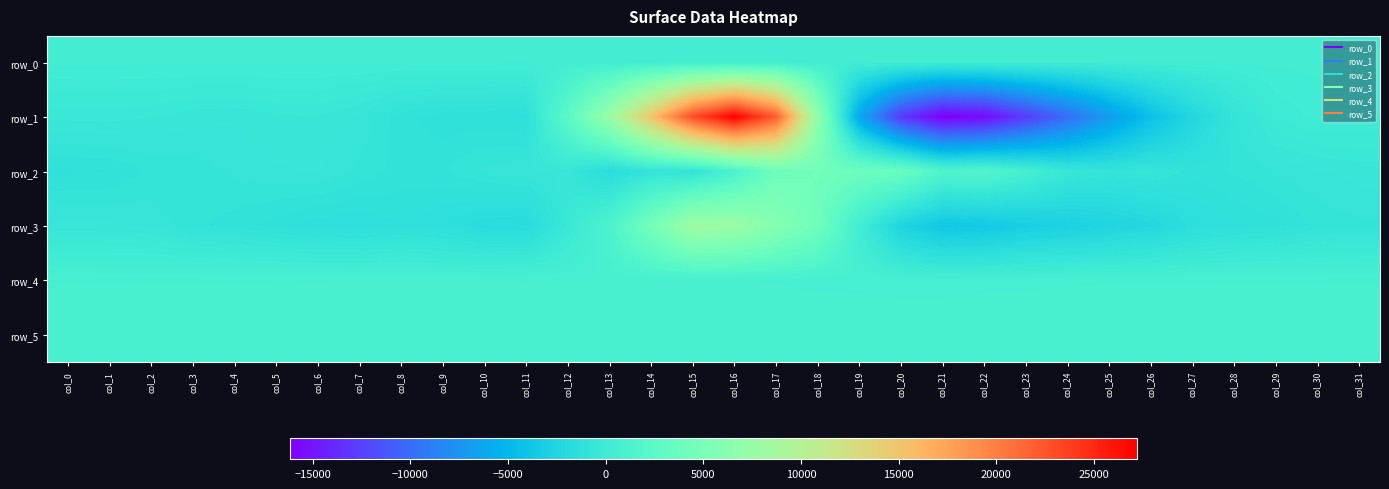

What is the difference between the row_0 values at col_24 and col_16?

0.4